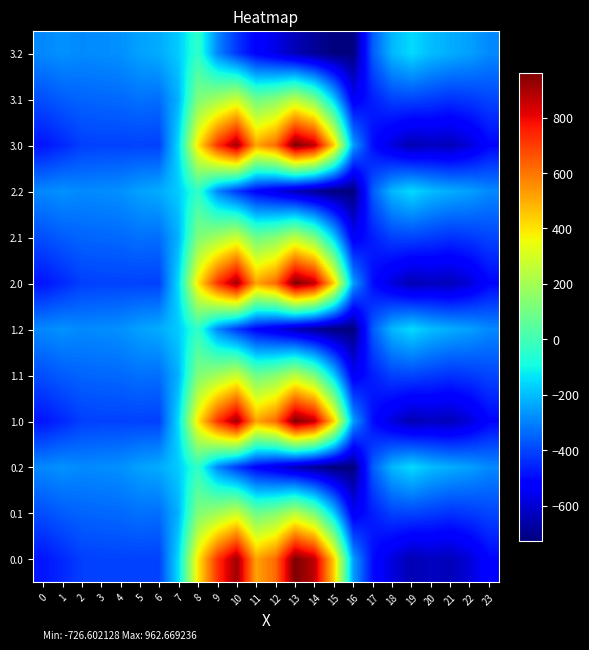

At which category is the sum across all series the highest?

10